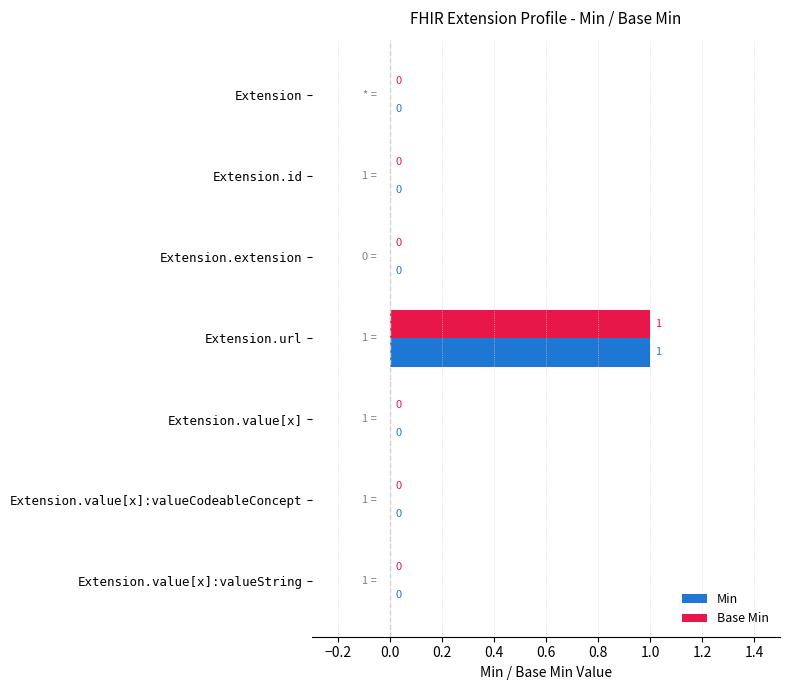

How many Min values are between 0 and 1?

7